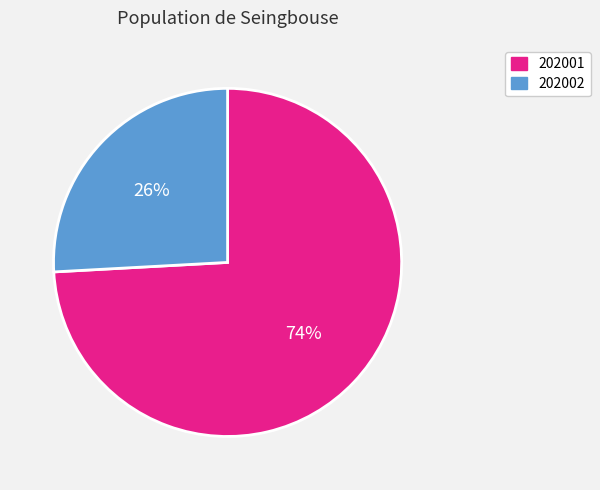

Is there a majority slice in this chart?

Yes